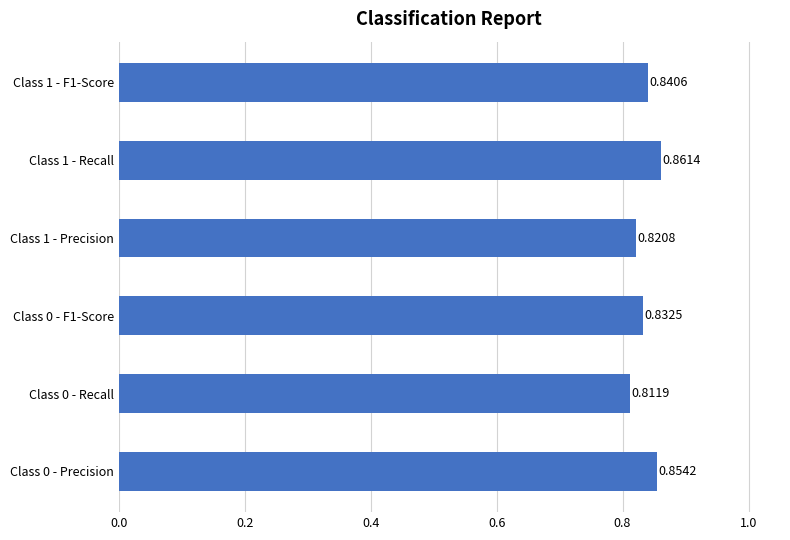

What is the sum of all values?

5.0